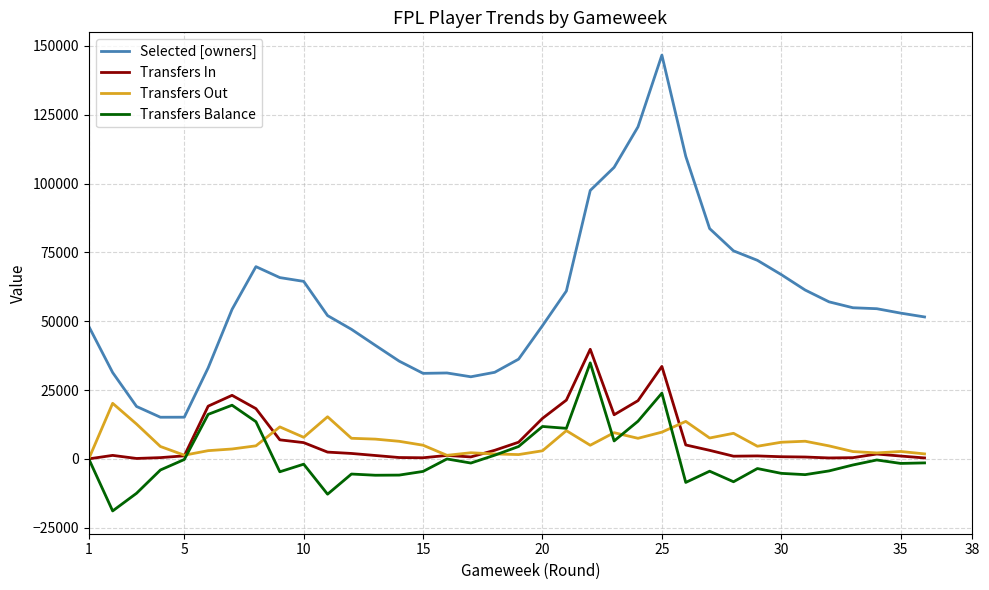

What is the lowest value of the Transfers Balance series?

-18916